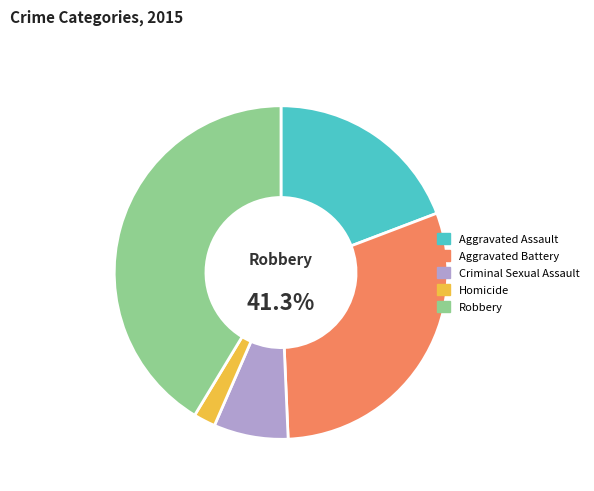

Rank the categories by value from highest to lowest.

Robbery, Aggravated Battery, Aggravated Assault, Criminal Sexual Assault, Homicide